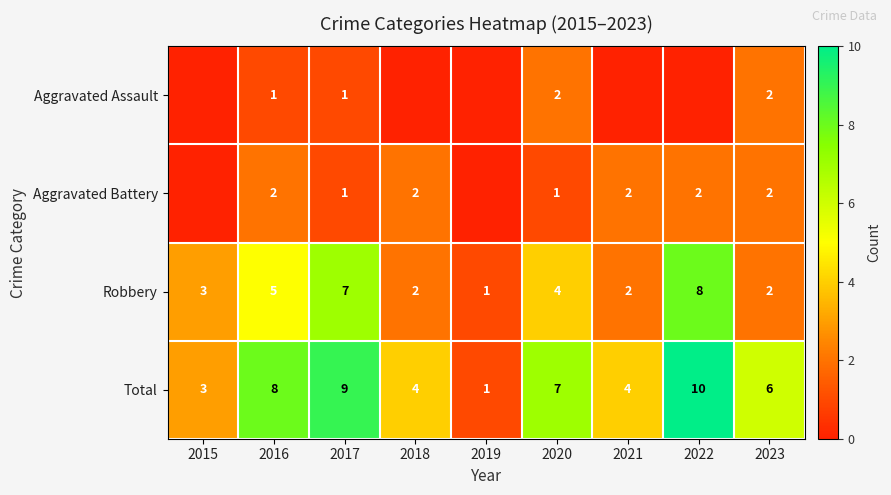

Where is Robbery nearest to the value 4?

2020